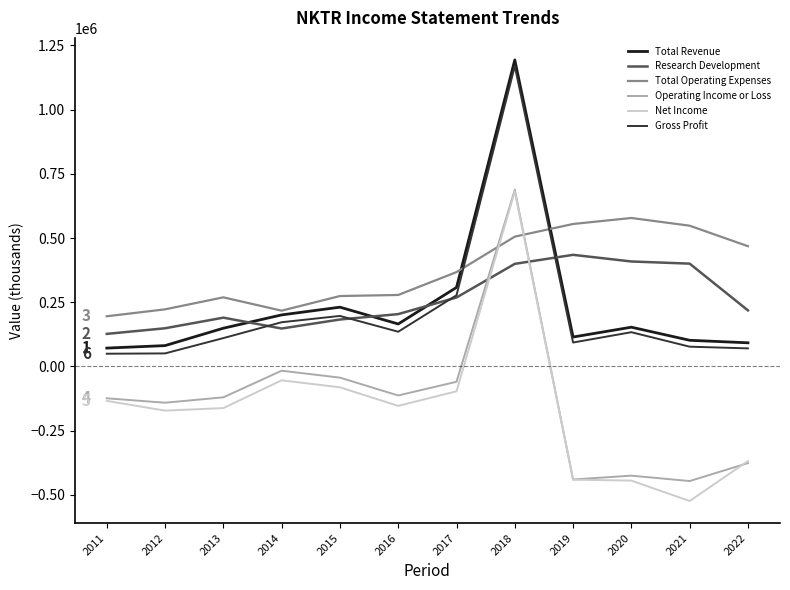

Count the number of data series in this chart.

6